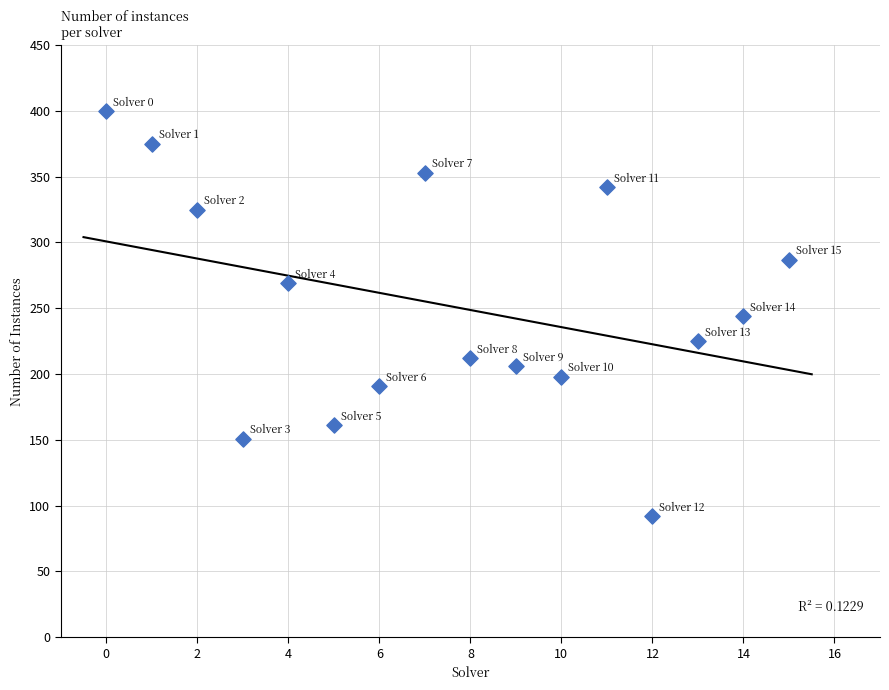

What is the range of Y values (max minus min)?

308